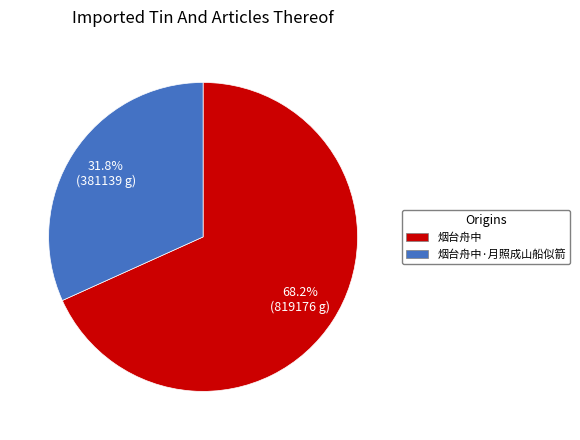

True or false: 烟台舟中·月照成山船似箭 accounts for 40% of the total.

False